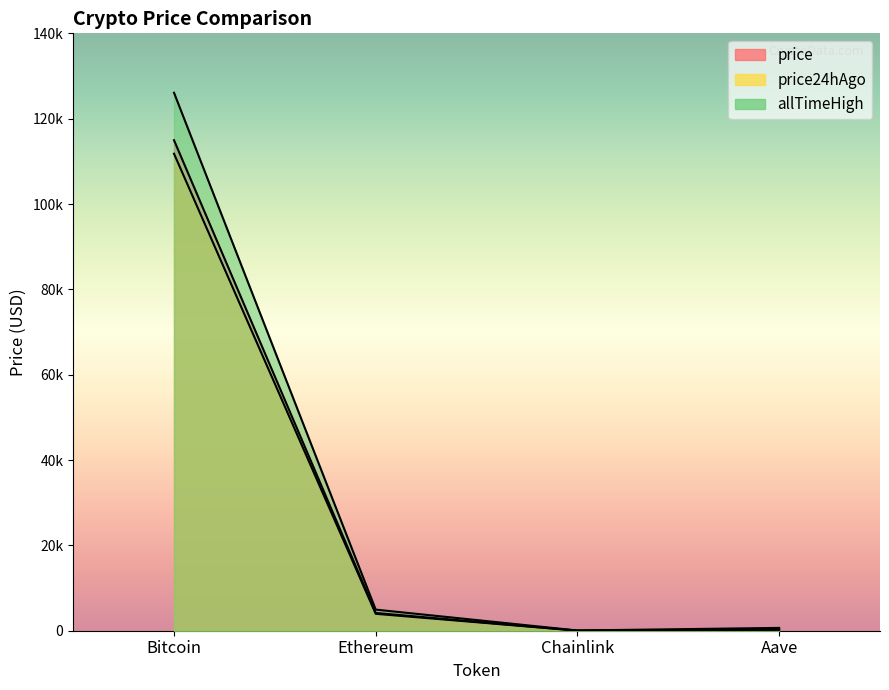

Between Bitcoin and Chainlink, which series saw the biggest shift?

allTimeHigh